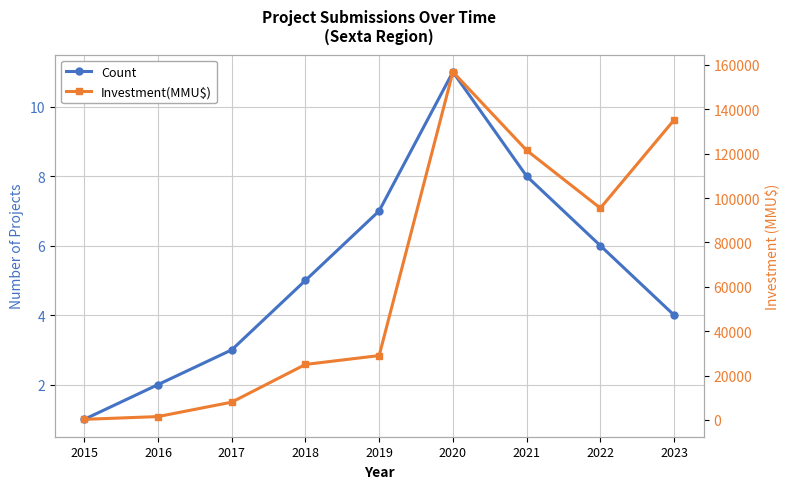

Which category has the highest value in the Count series?

2020